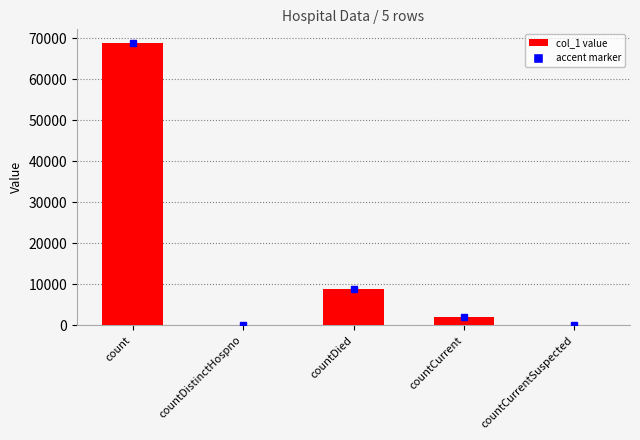

How many data points does each series have?

5